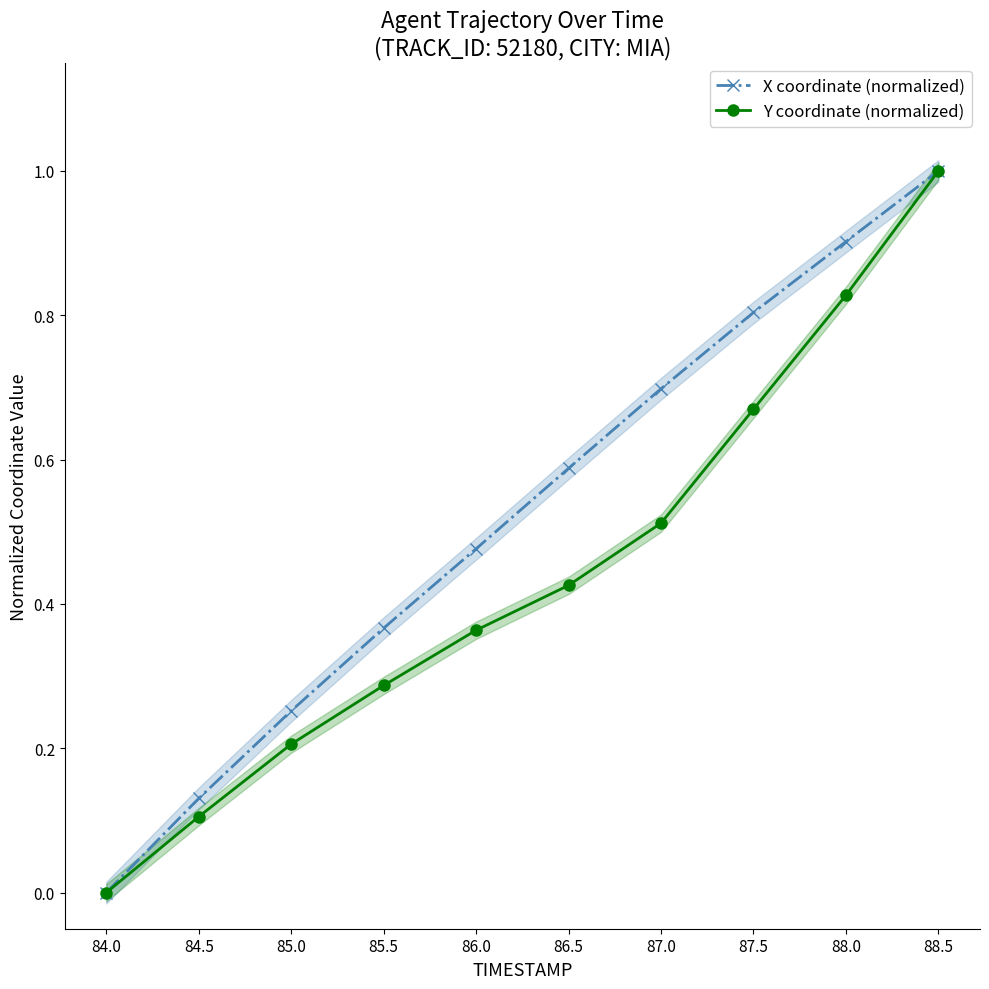

Which series changed the most between 86.0 and 86.5?

X coordinate (normalized)